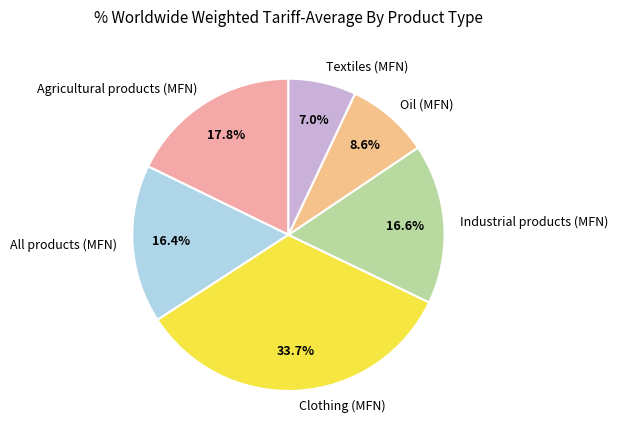

Does Textiles (MFN) represent more than half of the total?

No